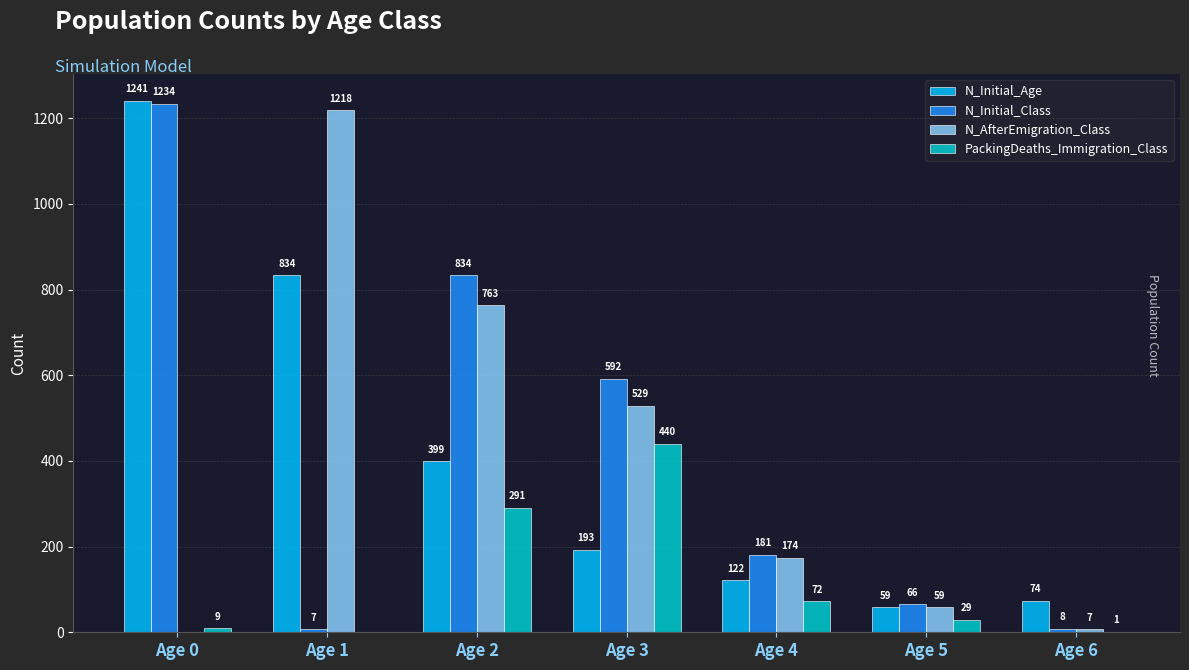

What is the sum of all PackingDeaths_Immigration_Class values?

842